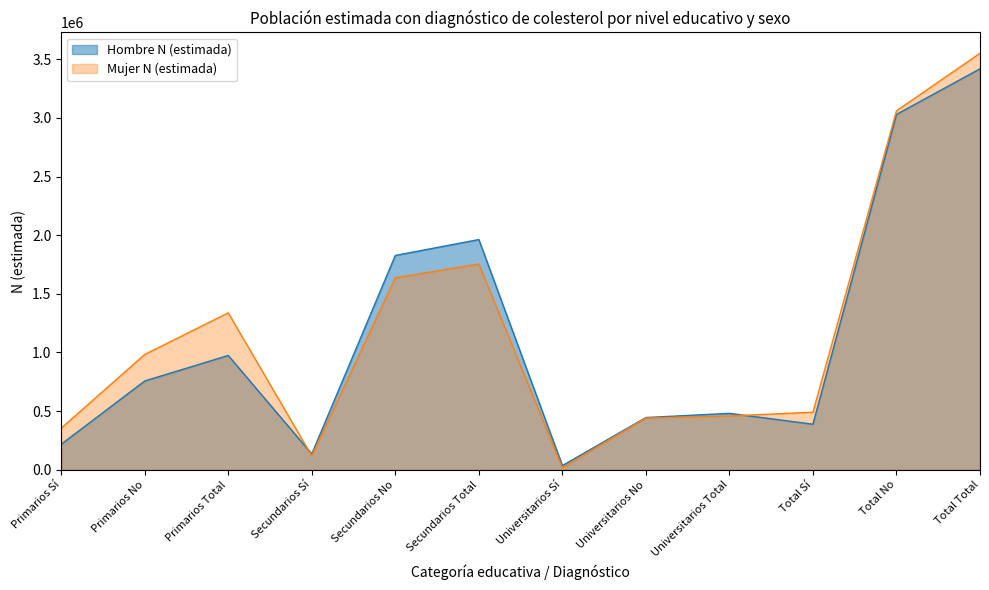

What is the average value of the Hombre N (estimada) series?

1139458